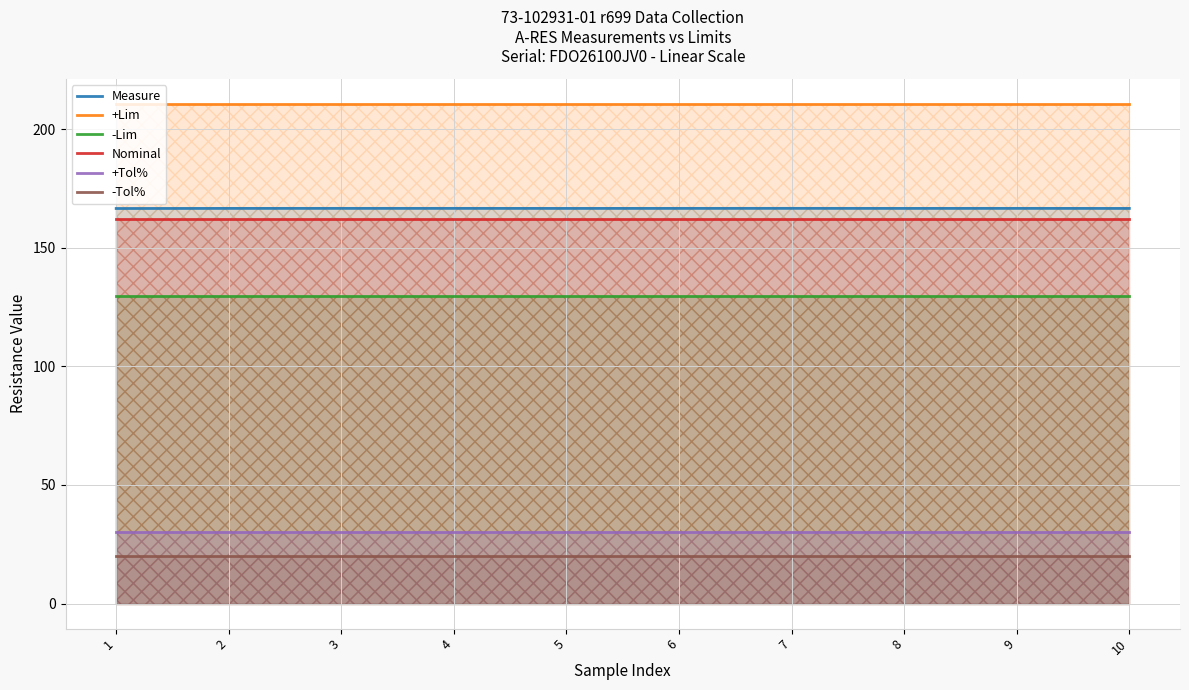

The +Tol% series shows 30.0 at 10. True or false?

True